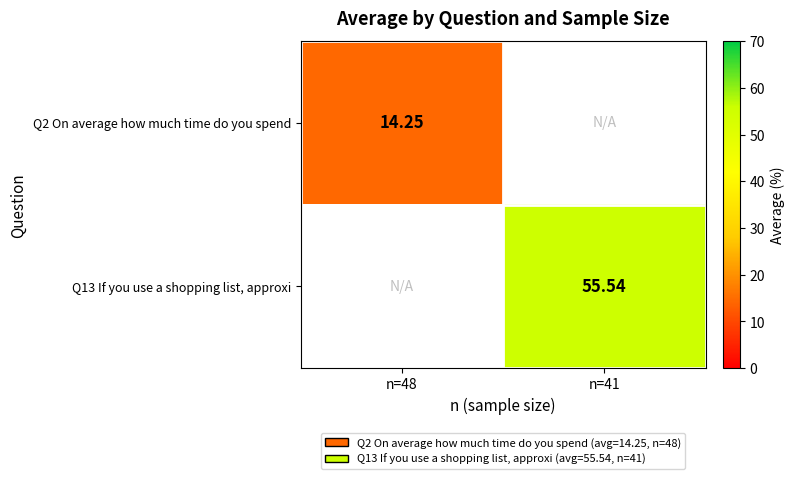

Is the value of Q2 On average how much time do you spend at n=41 greater than the value of Q13 If you use a shopping list, approxi at n=48?

No